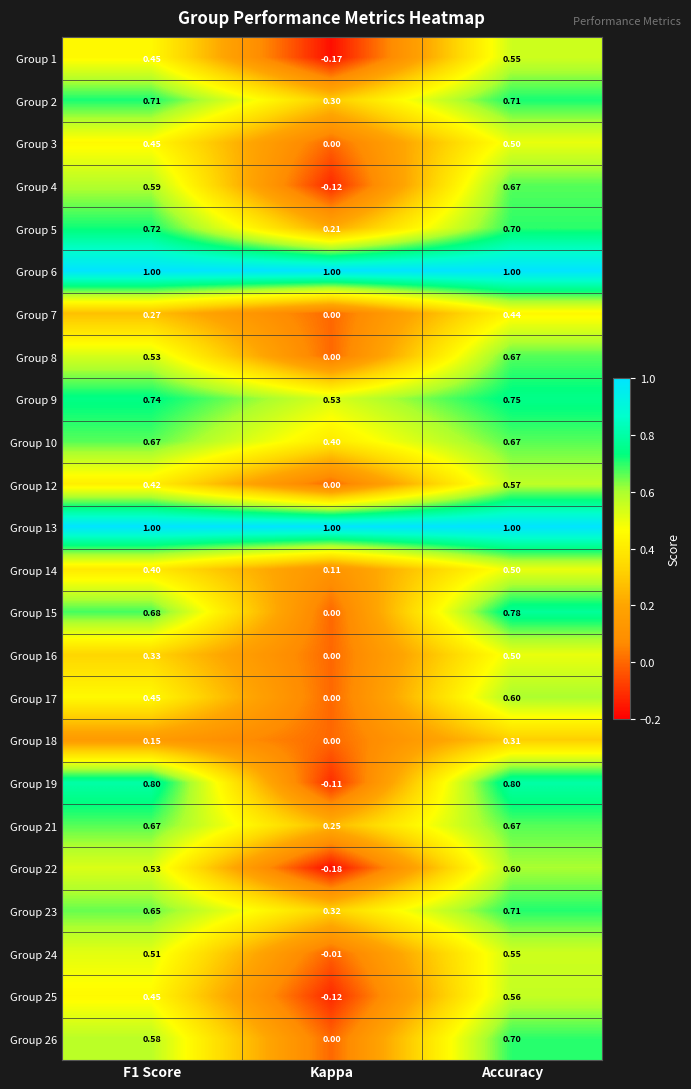

At which label is Group 22 closest to 0?

Kappa